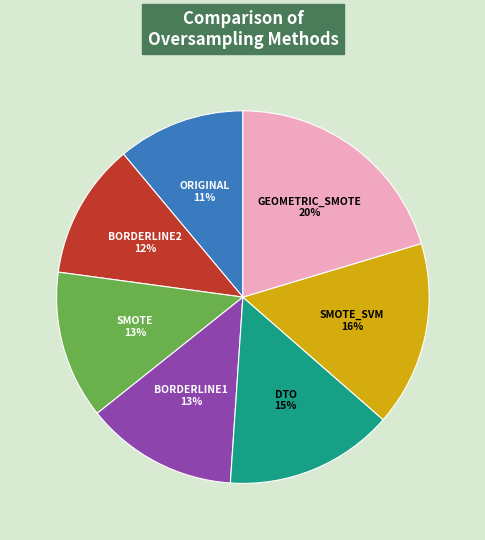

To the nearest percent, what is the difference between the largest and smallest slice percentages?

9%